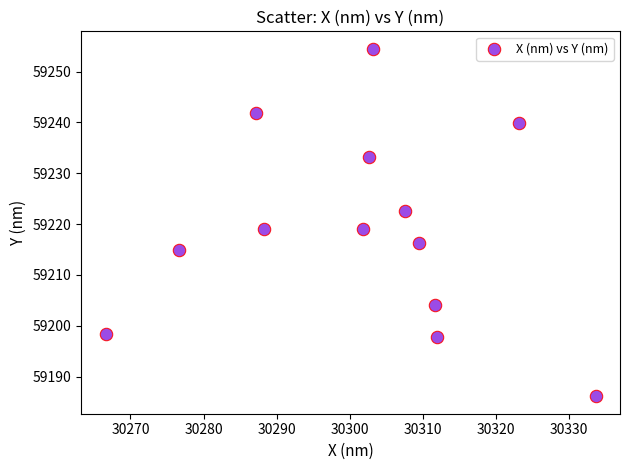

What is the range of Y values (max minus min)?

68.4